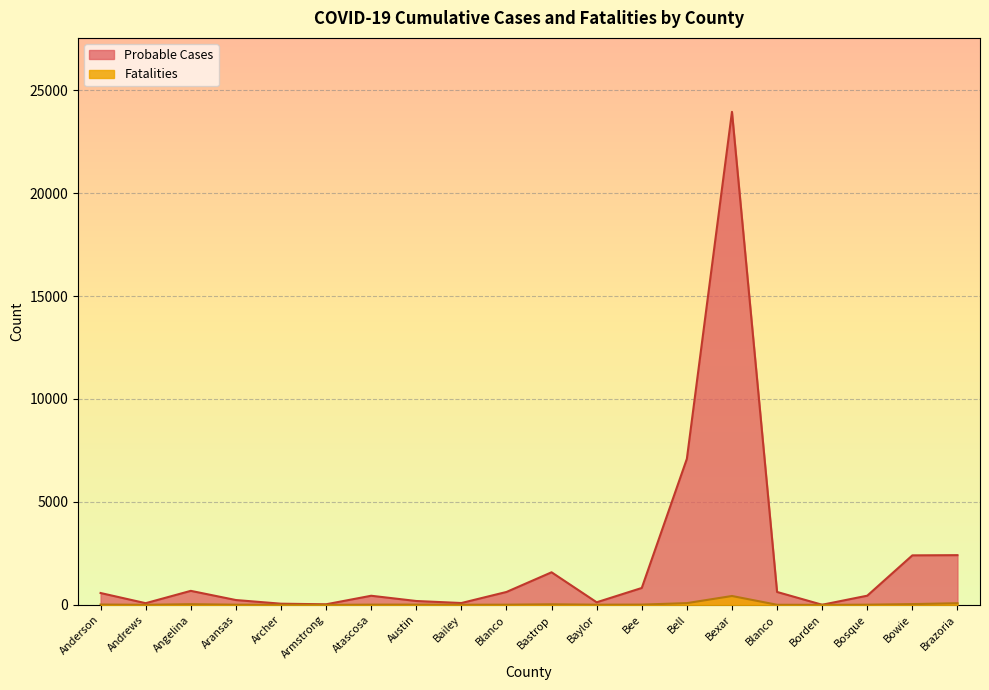

What is the label of the 9th point from the right?

Baylor